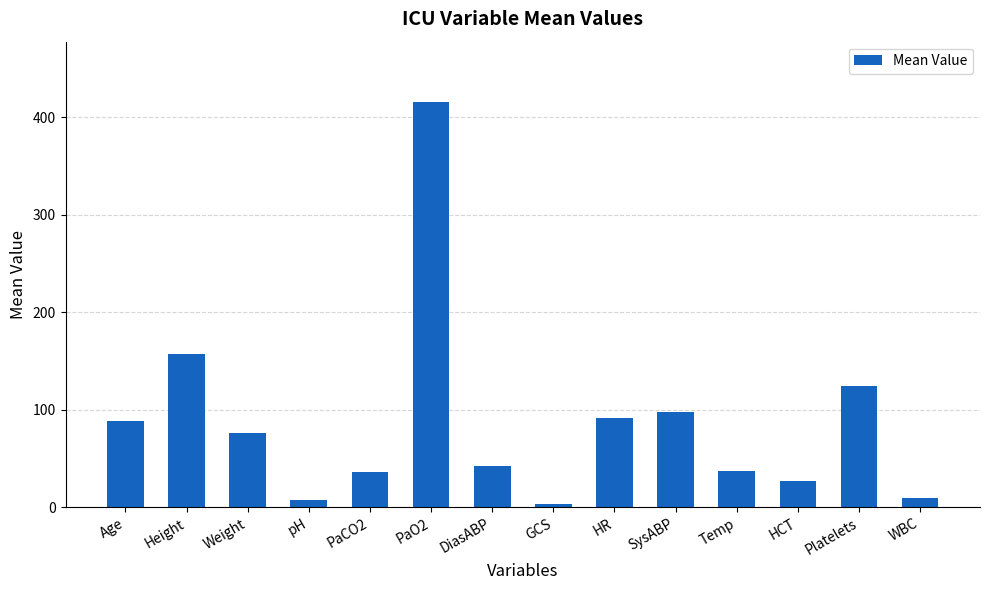

What is the maximum value shown in the chart?

415.0